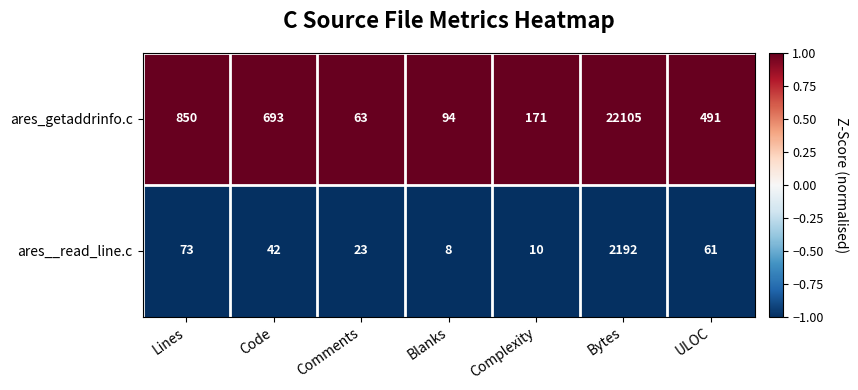

At which category does the chart reach its minimum across all series?

Blanks